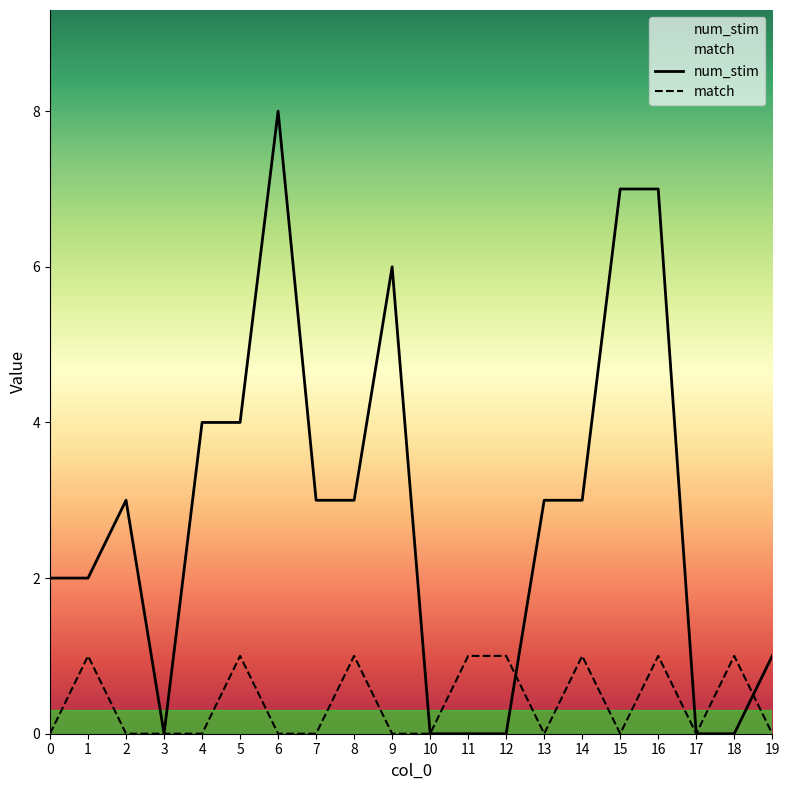

What is the value of the num_stim point at the 9th from the left?

3